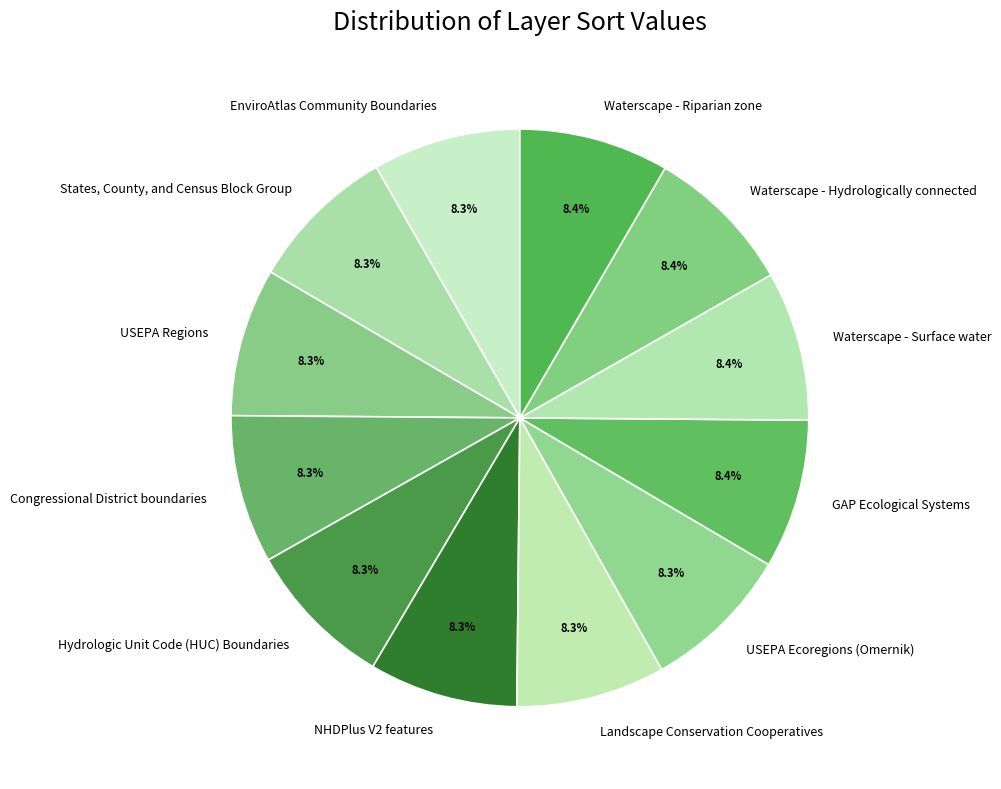

What percentage is NOT represented by Hydrologic Unit Code (HUC) Boundaries?

91.7%